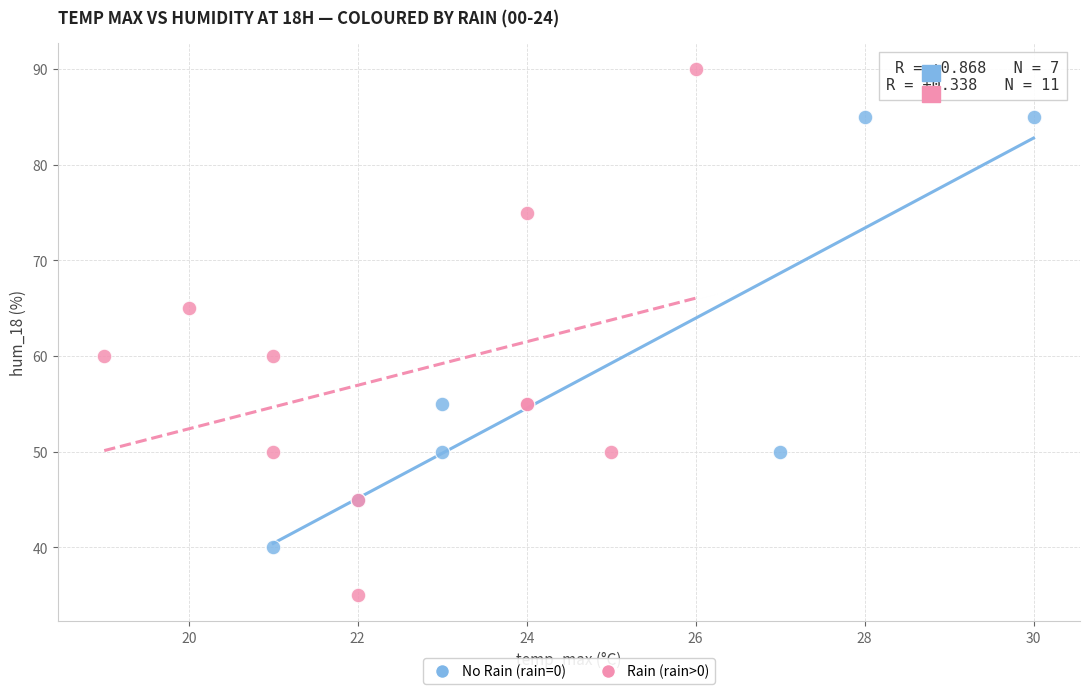

Which series has the widest spread of Y values?

Rain (rain>0)